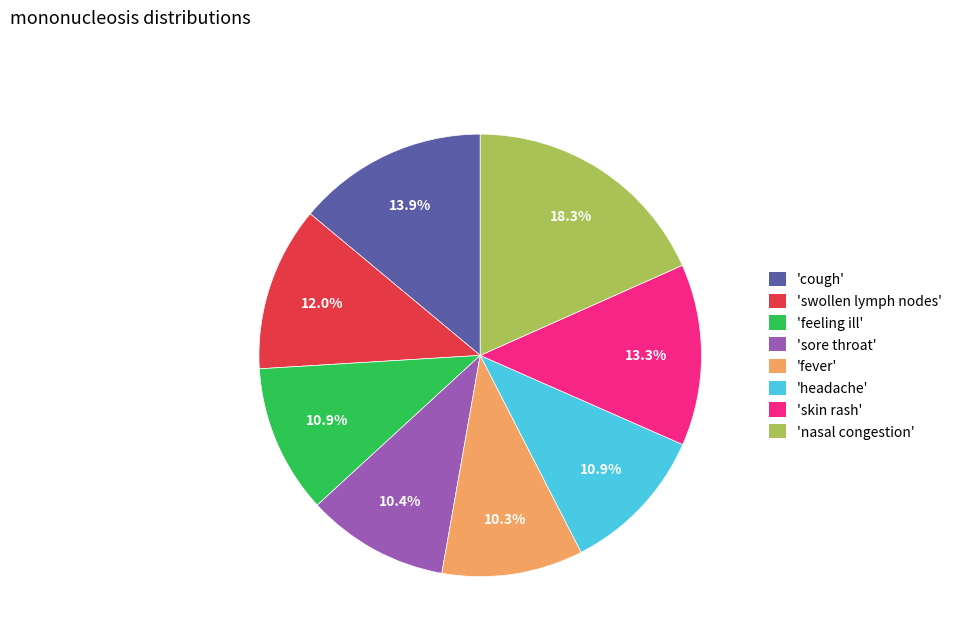

How many slices are in this pie chart?

8